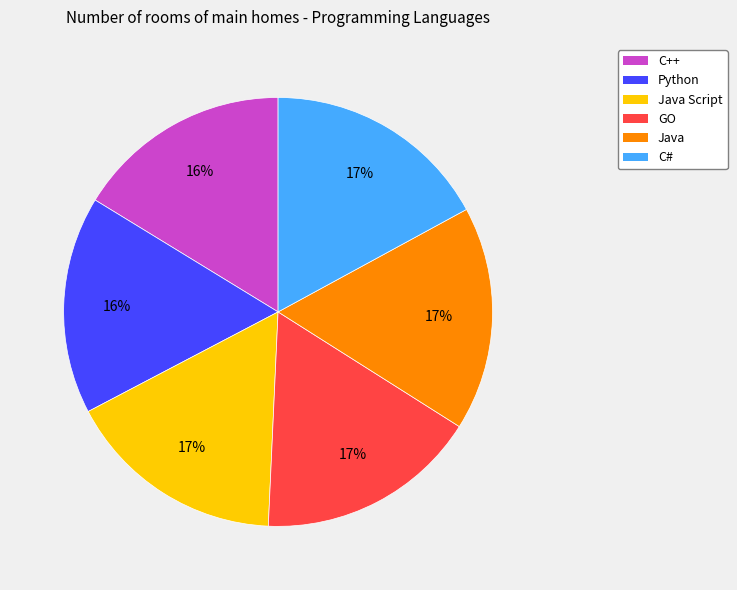

What percentage is the Java slice, to the nearest percent?

17%